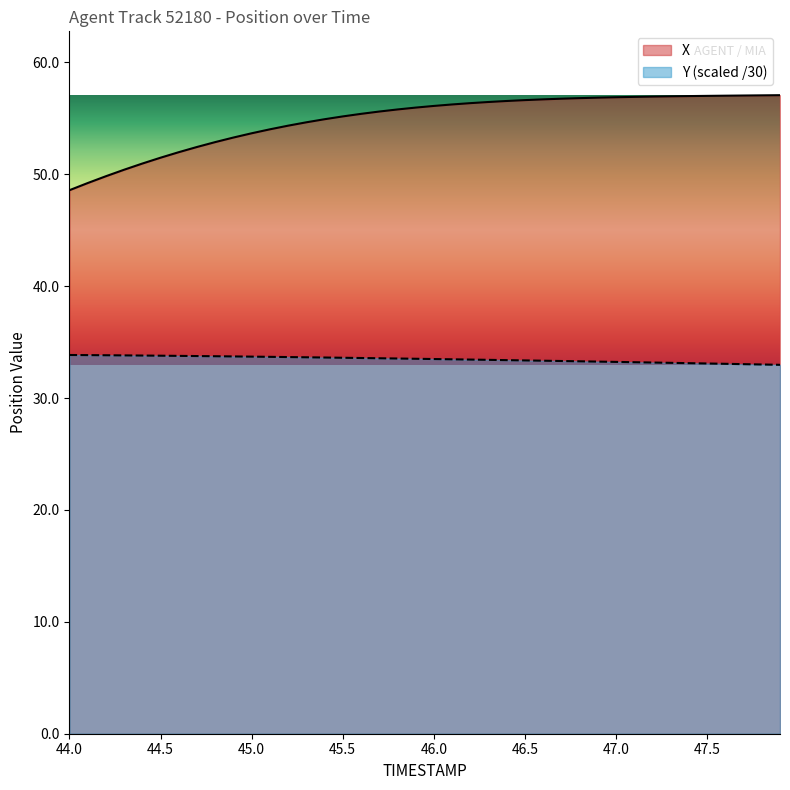

List the series in order of their overall mean, highest first.

X, Y (scaled /30)